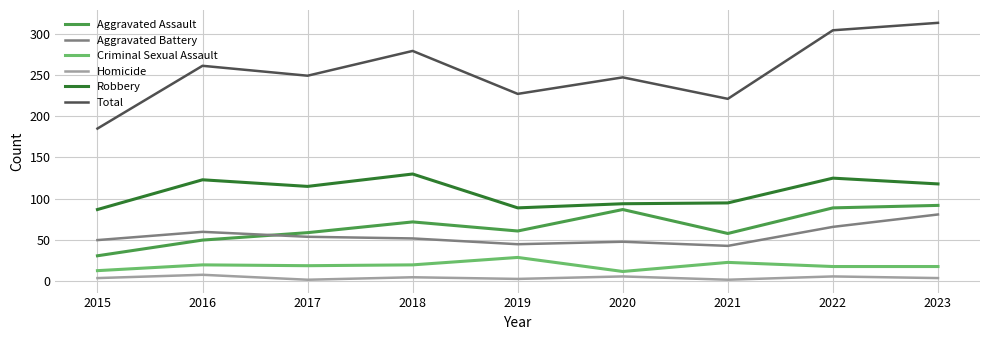

List the series in order of their peak value, lowest first.

Homicide, Criminal Sexual Assault, Aggravated Battery, Aggravated Assault, Robbery, Total